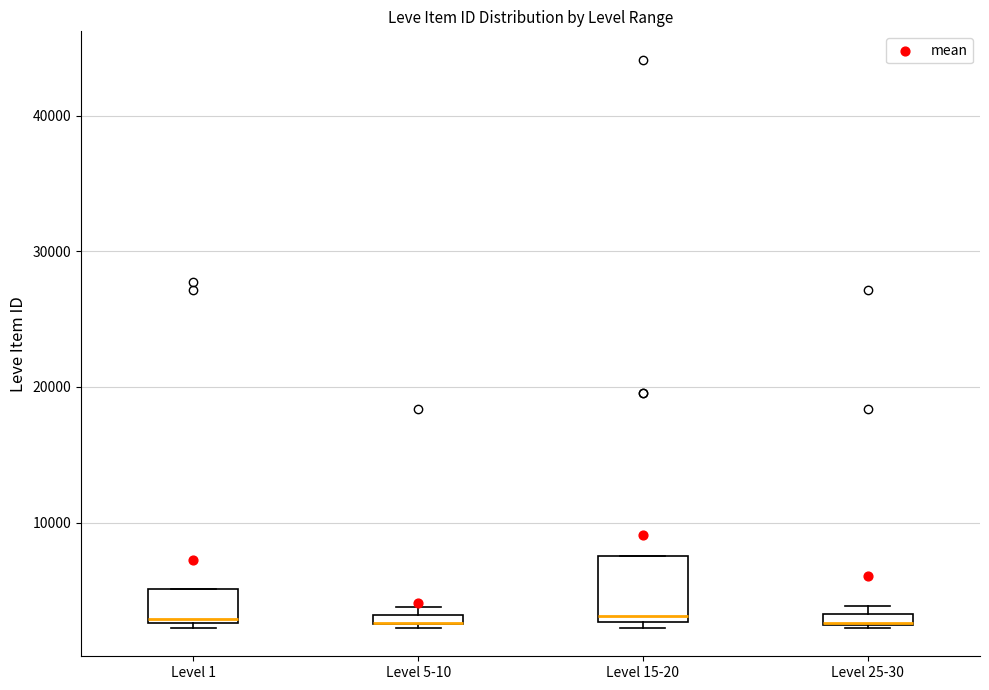

Which box is the tallest, from its lower edge to its upper edge?

Level 15-20